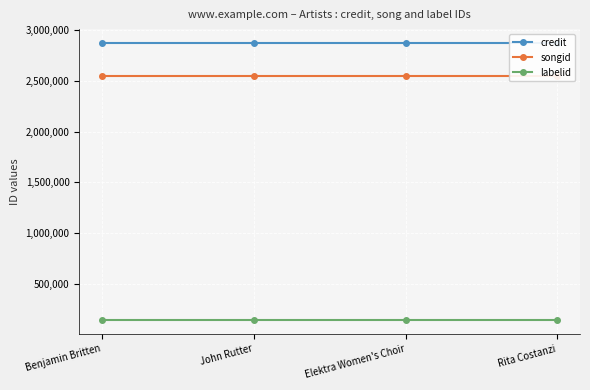

What is the spread (max minus min) of values at Rita Costanzi?

2736624